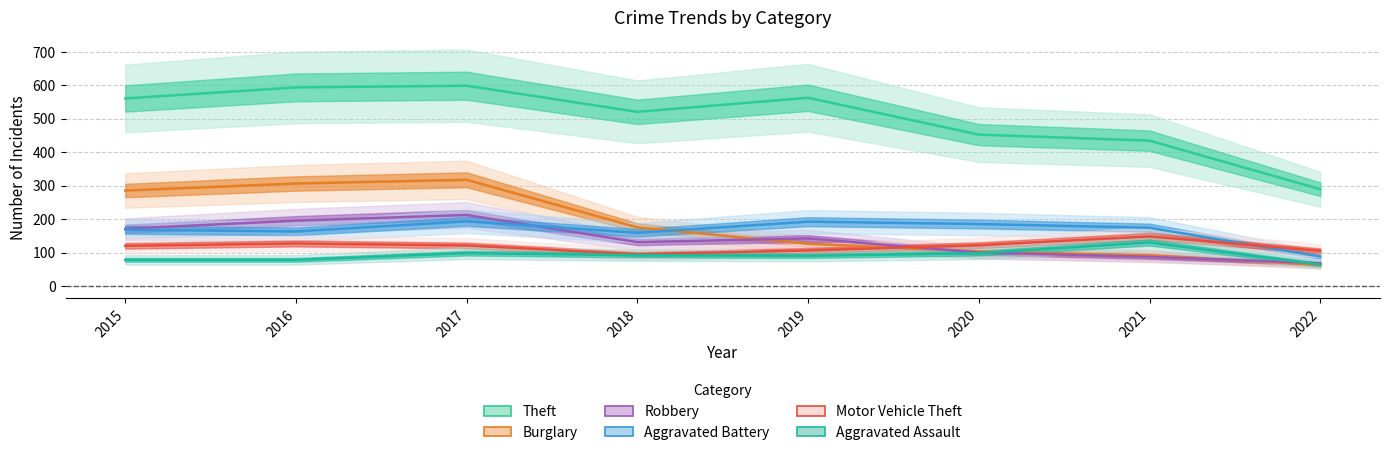

At which label is Theft closest to 444?

2020